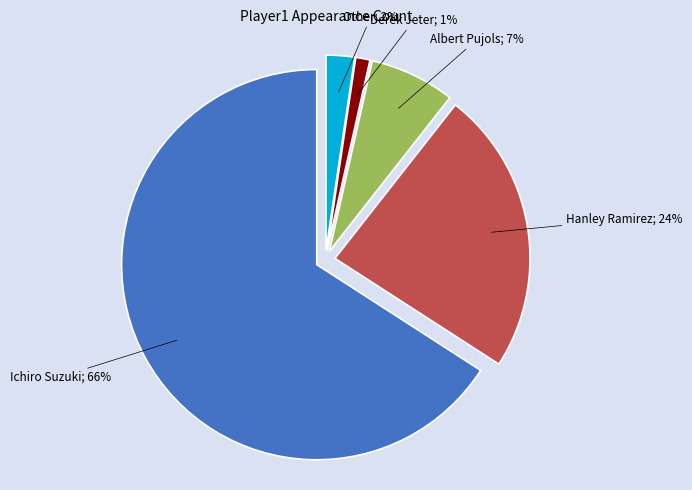

To the nearest percent, what percentage of the pie is Derek Jeter?

1%